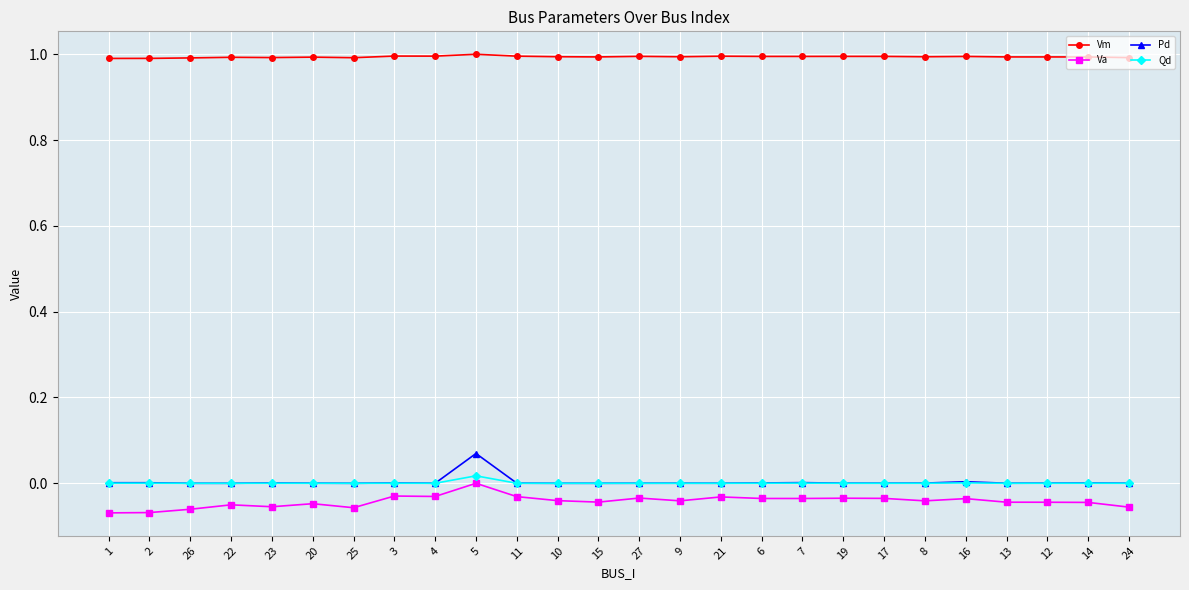

True or false: Qd has more than 2 points higher than both neighbors.

True